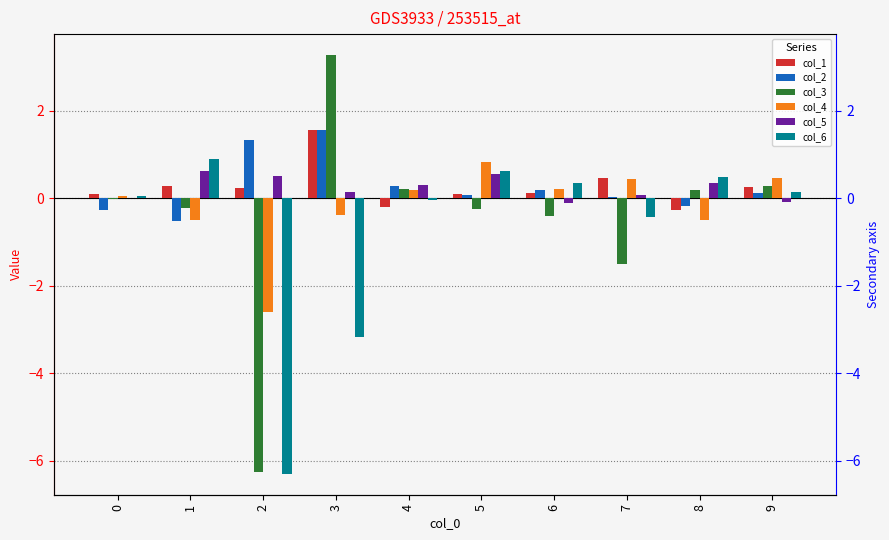

At how many categories does at least one series exceed 2?

1